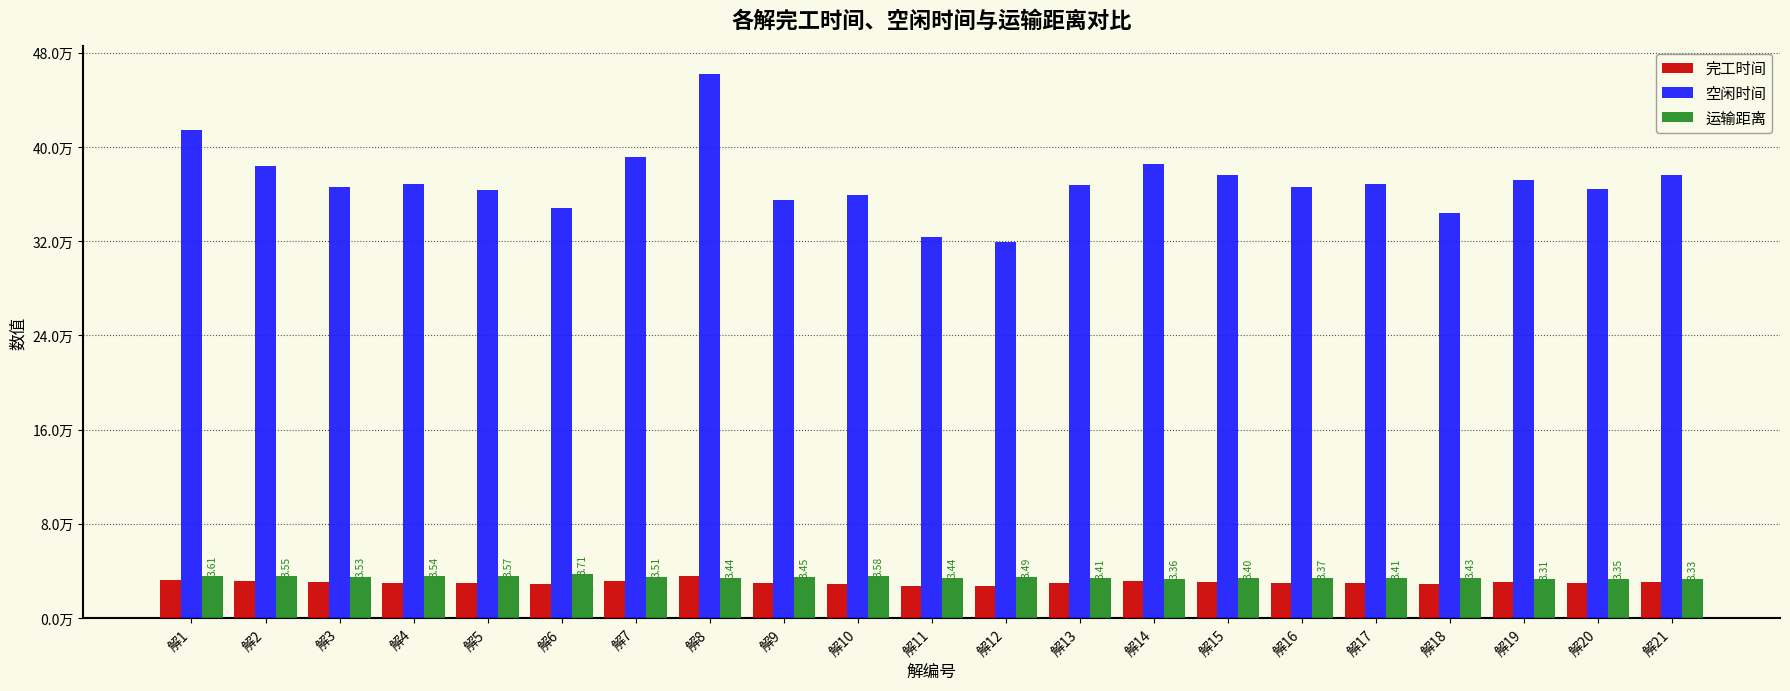

Read the 空闲时间 value at 解5.

363542.5